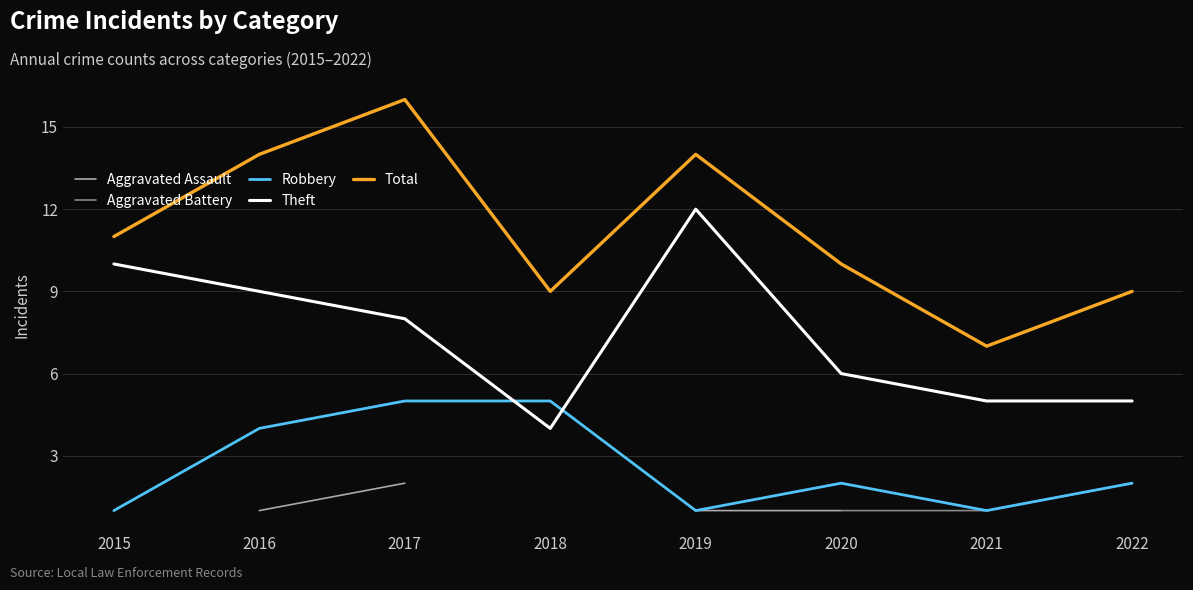

Which category has the lowest value in the Total series?

2021